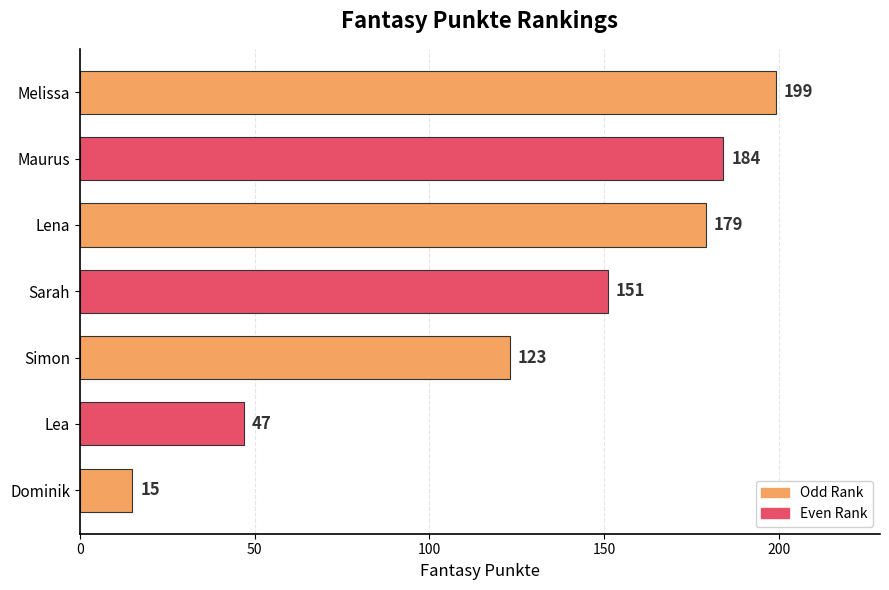

What is the value of the 7th bar from the top?

15